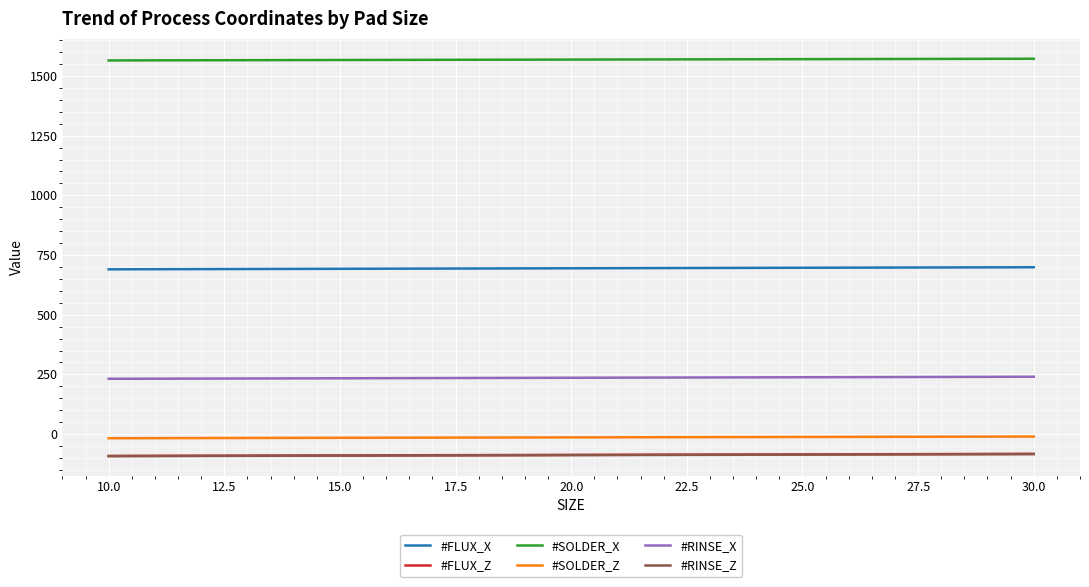

Which series has the largest total across all categories?

#SOLDER_X